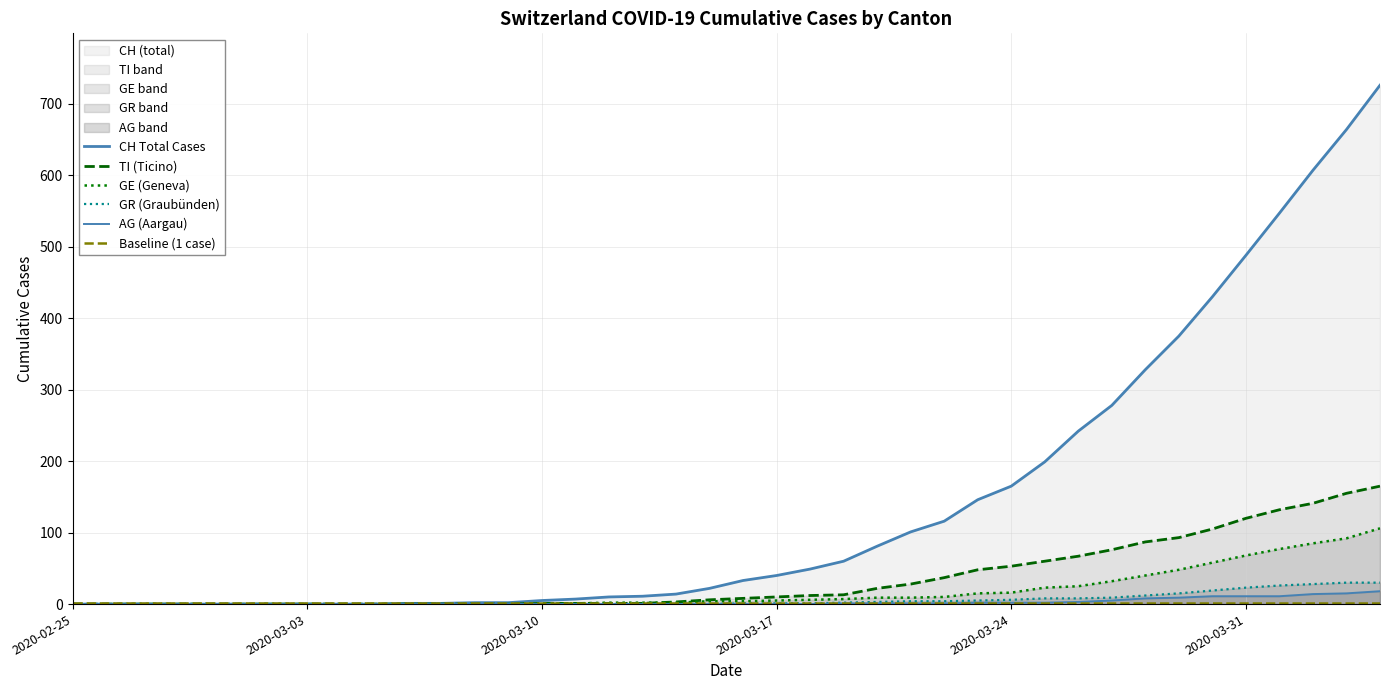

Which series has the largest total across all categories?

CH